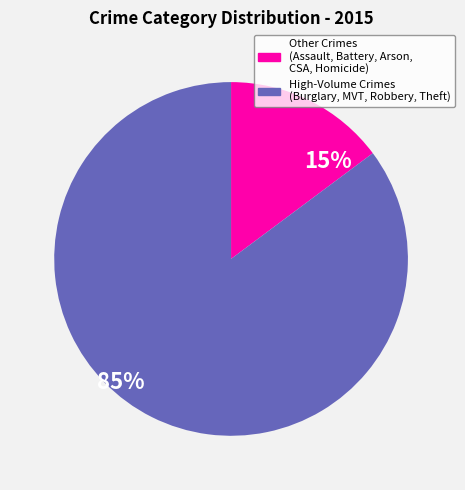

Rank the categories by value from highest to lowest.

High-Volume Crimes (Burglary, MVT, Robbery, Theft), Other Crimes (Assault, Battery, Arson, CSA, Homicide)